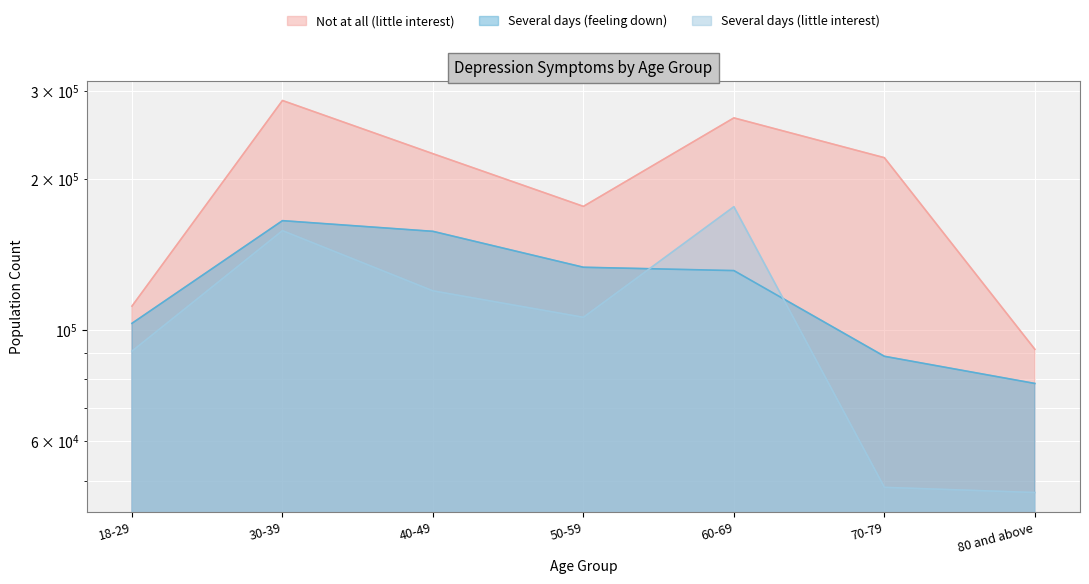

Rank the series at 80 and above from lowest to highest value.

Several days (little interest), Several days (feeling down), Not at all (little interest)